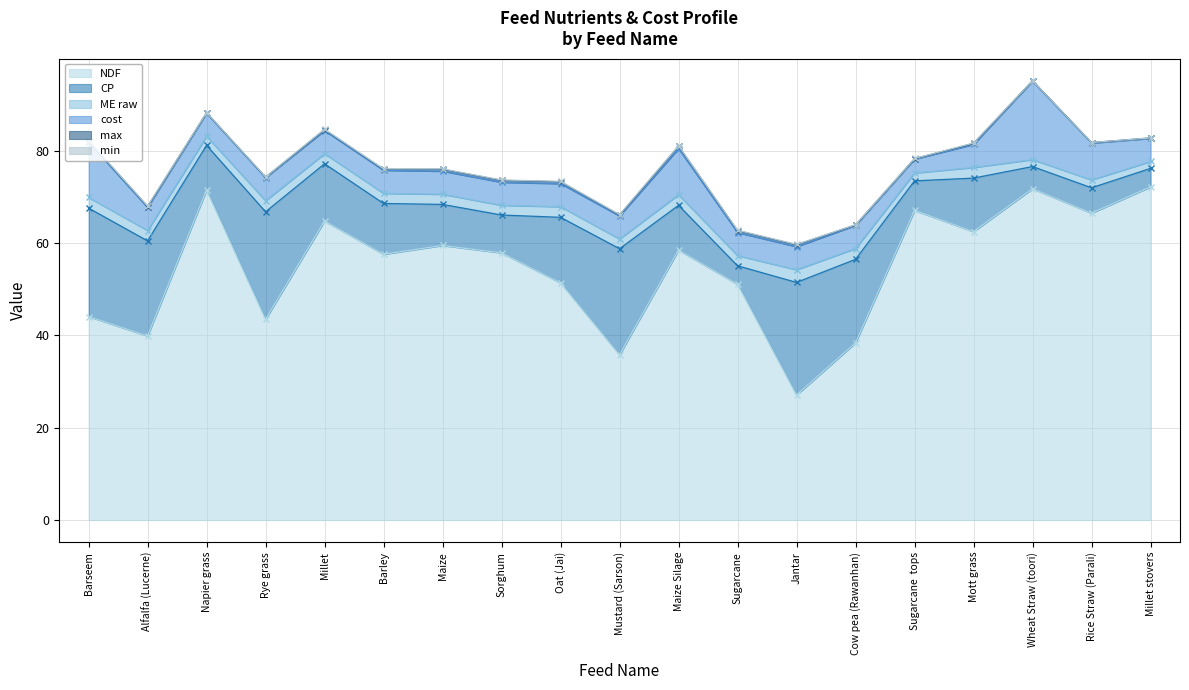

The cost series shows 6.6 at Alfalfa (Lucerne). True or false?

False